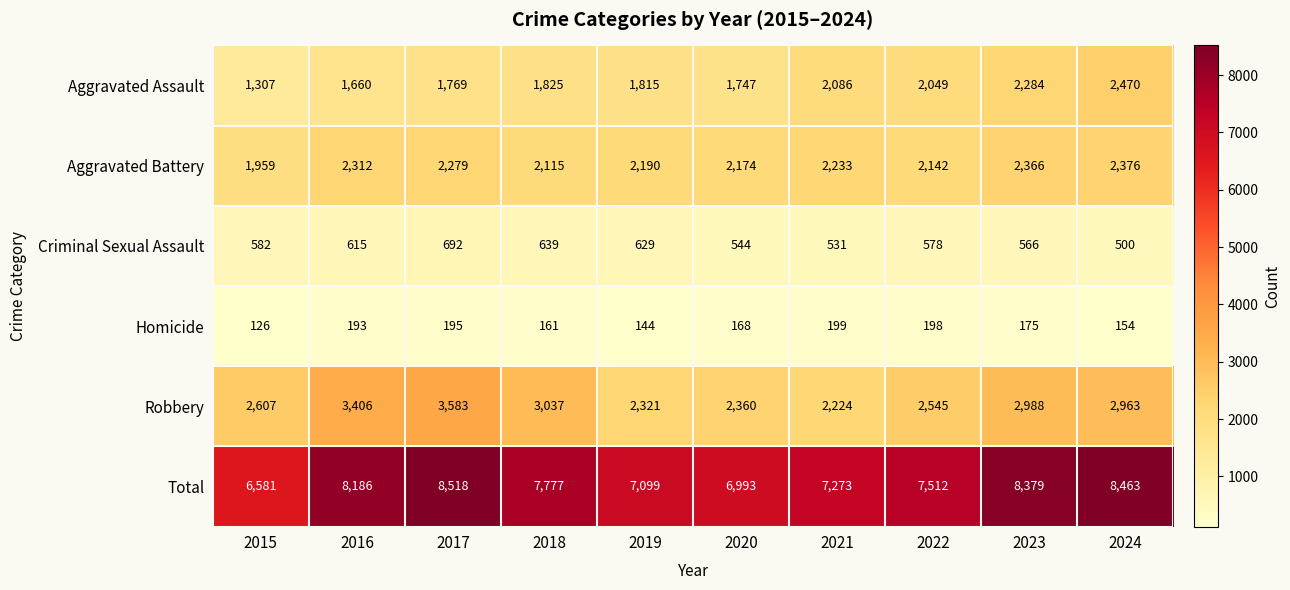

Is it true that Robbery equals 2224 at 2021?

True